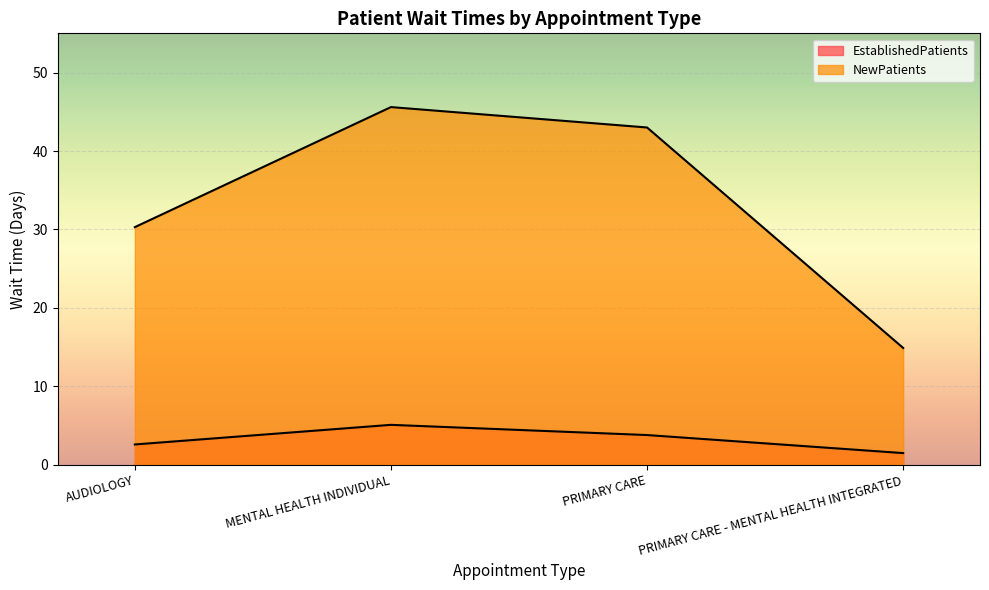

What value does the EstablishedPatients series have at PRIMARY CARE - MENTAL HEALTH INTEGRATED?

1.5